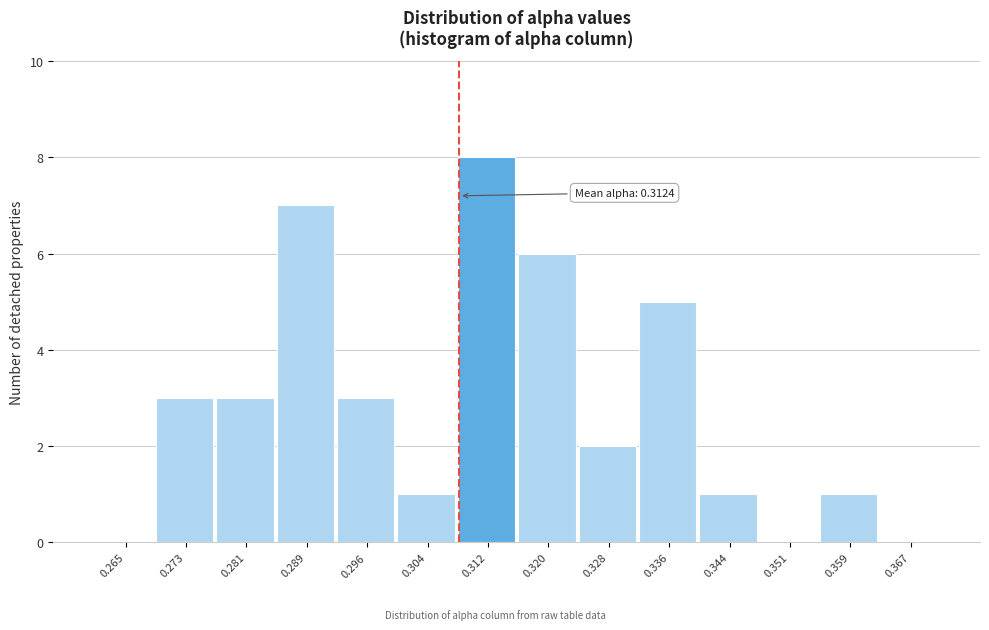

Reading right to left, transcribe all the data shown in this chart.

0.367=0	0.359=1	0.351=0	0.344=1	0.336=5	0.328=2	0.320=6	0.312=8	0.304=1	0.296=3	0.289=7	0.281=3	0.273=3	0.265=0